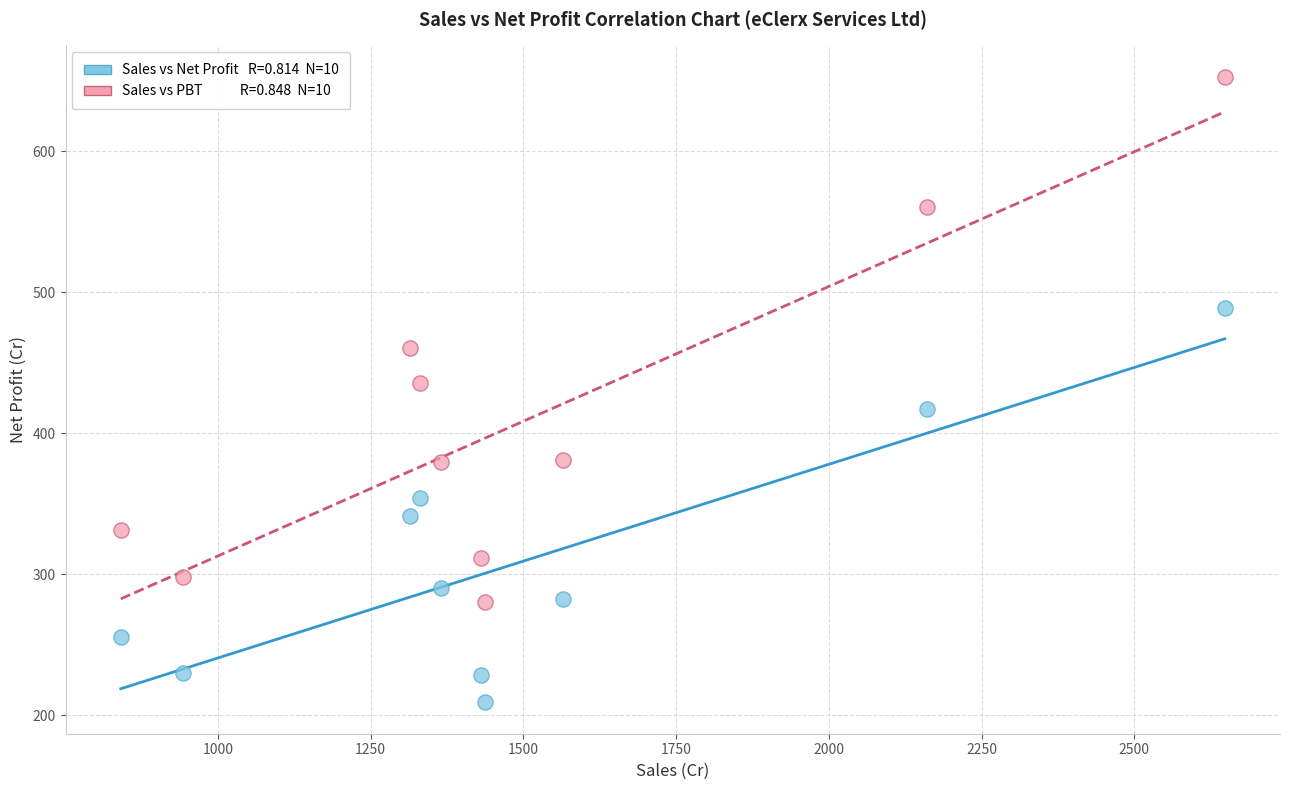

Across all data points, what is the range of Y values (max minus min)?

444.0